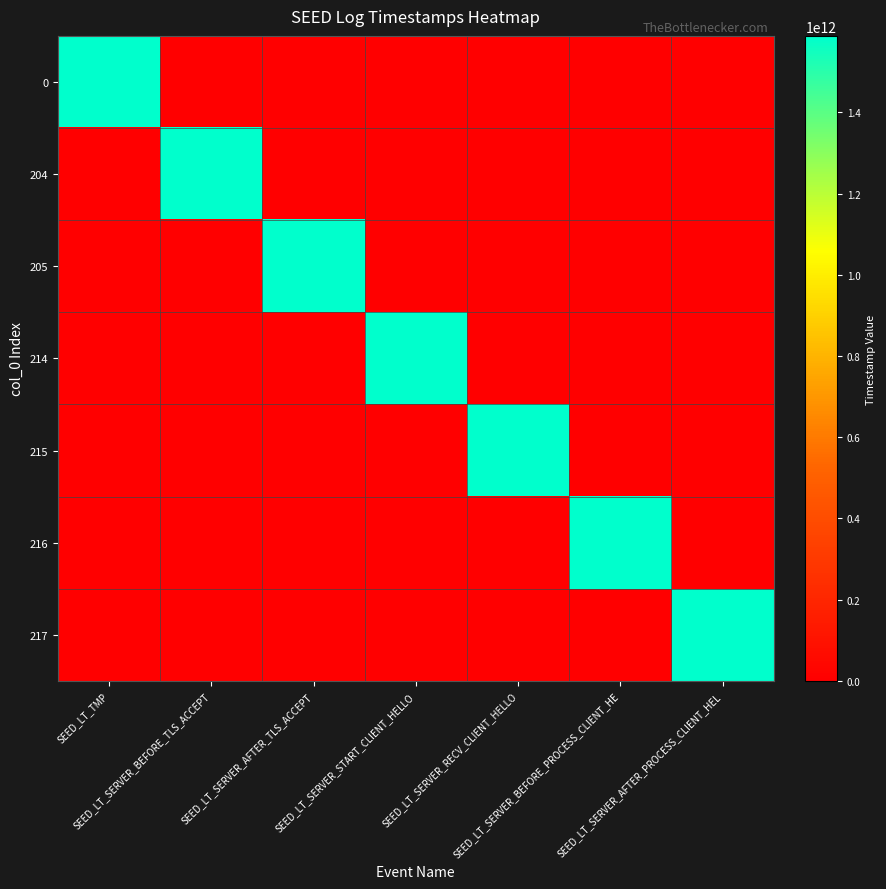

At SEED_LT_SERVER_RECV_CLIENT_HELLO, list the series in order from largest to smallest.

215, 0, 204, 205, 214, 216, 217